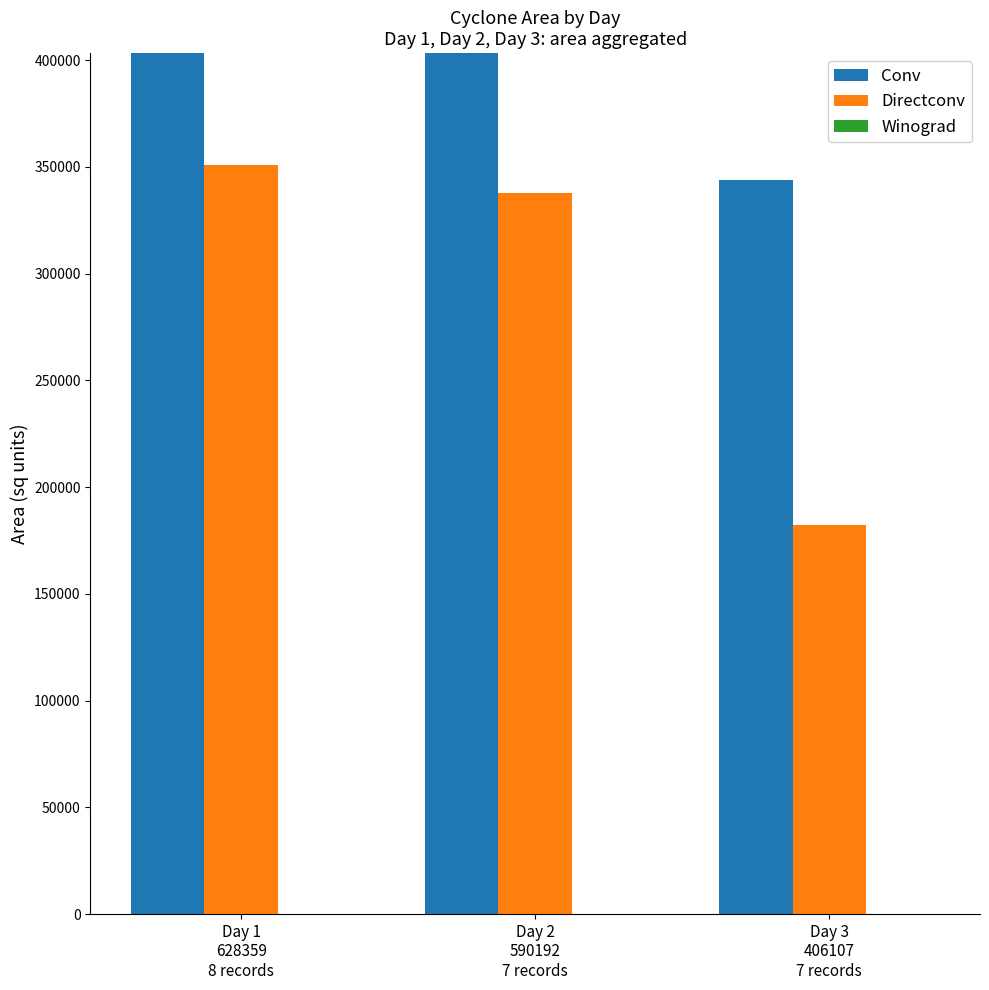

Where is Conv nearest to the value 567857?

Day 1
628359
8 records